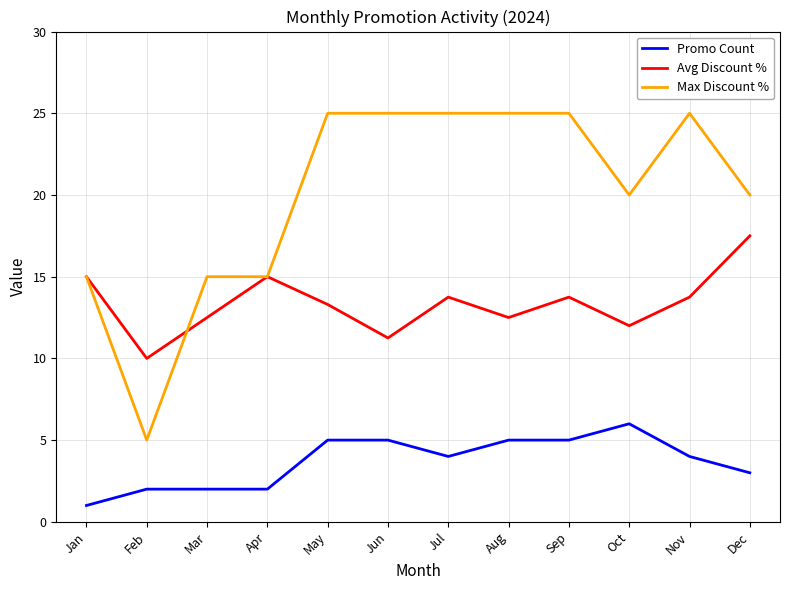

Which series has the widest spread of values?

Max Discount %